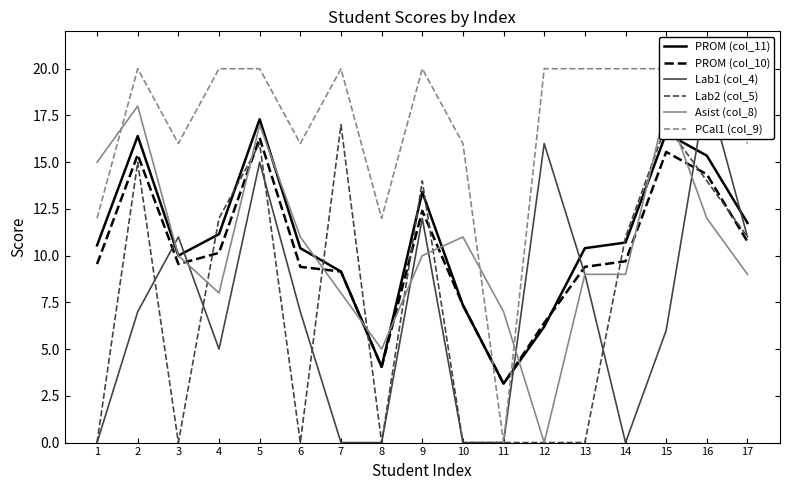

What are all the series names shown in the legend?

PROM (col_11), PROM (col_10), Lab1 (col_4), Lab2 (col_5), Asist (col_8), PCal1 (col_9)